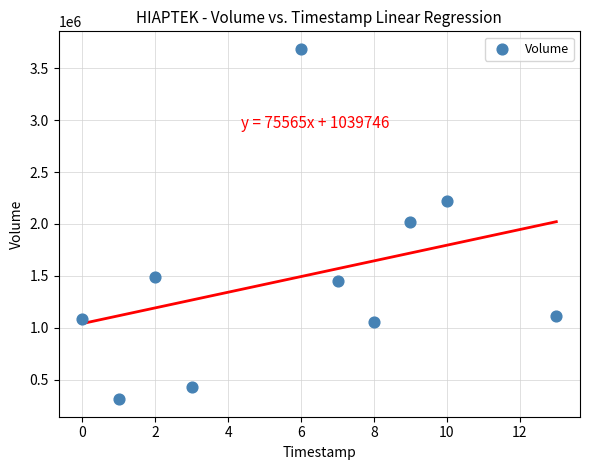

What is the average Y value?

1485580